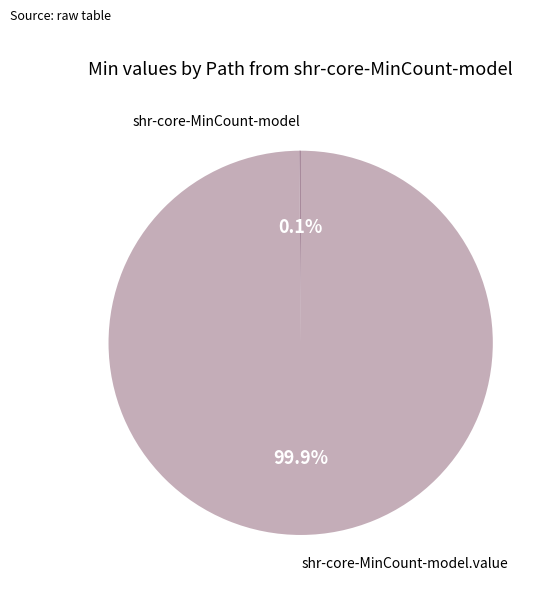

Is there a majority slice in this chart?

Yes